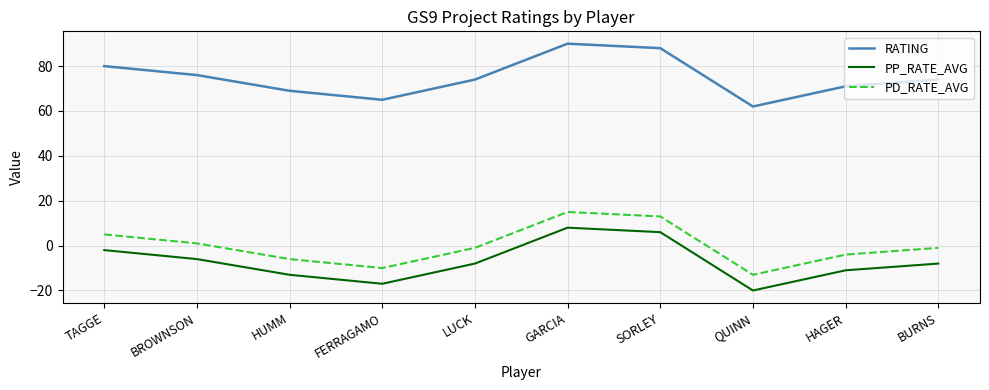

Reading left to right, extract all data points from this chart.

RATING: TAGGE=80	BROWNSON=76	HUMM=69	FERRAGAMO=65	LUCK=74	GARCIA=90	SORLEY=88	QUINN=62	HAGER=71	BURNS=74
PP_RATE_AVG: TAGGE=-2	BROWNSON=-6	HUMM=-13	FERRAGAMO=-17	LUCK=-8	GARCIA=8	SORLEY=6	QUINN=-20	HAGER=-11	BURNS=-8
PD_RATE_AVG: TAGGE=5	BROWNSON=1	HUMM=-6	FERRAGAMO=-10	LUCK=-1	GARCIA=15	SORLEY=13	QUINN=-13	HAGER=-4	BURNS=-1